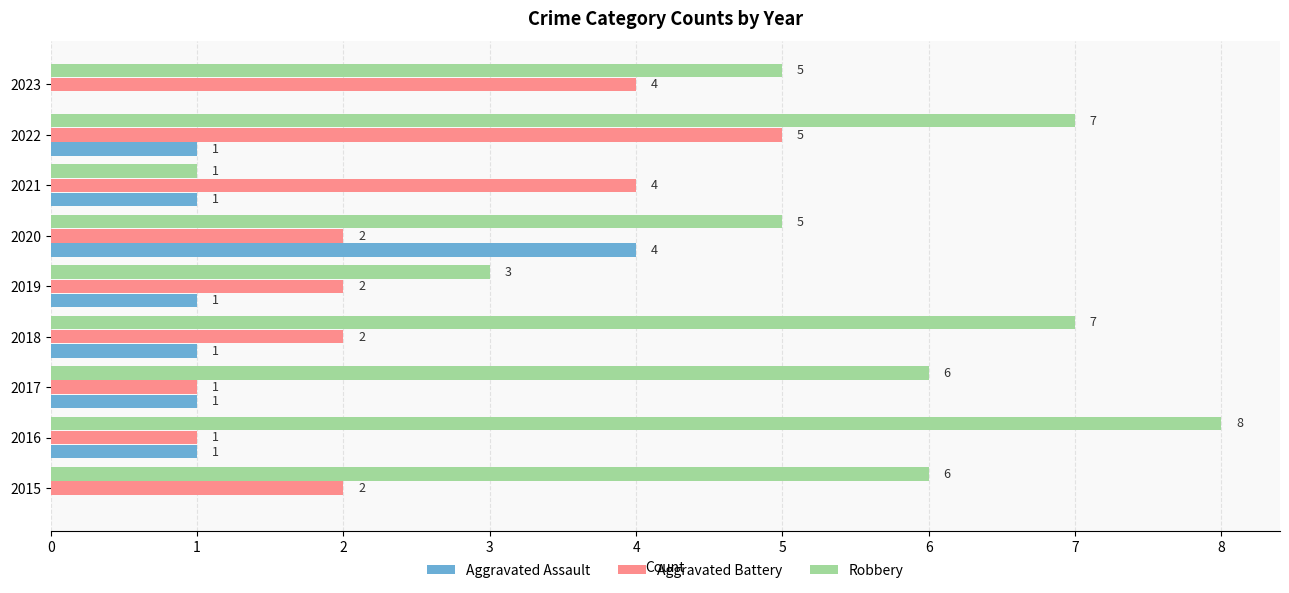

Which label corresponds to the largest value in the chart?

2016